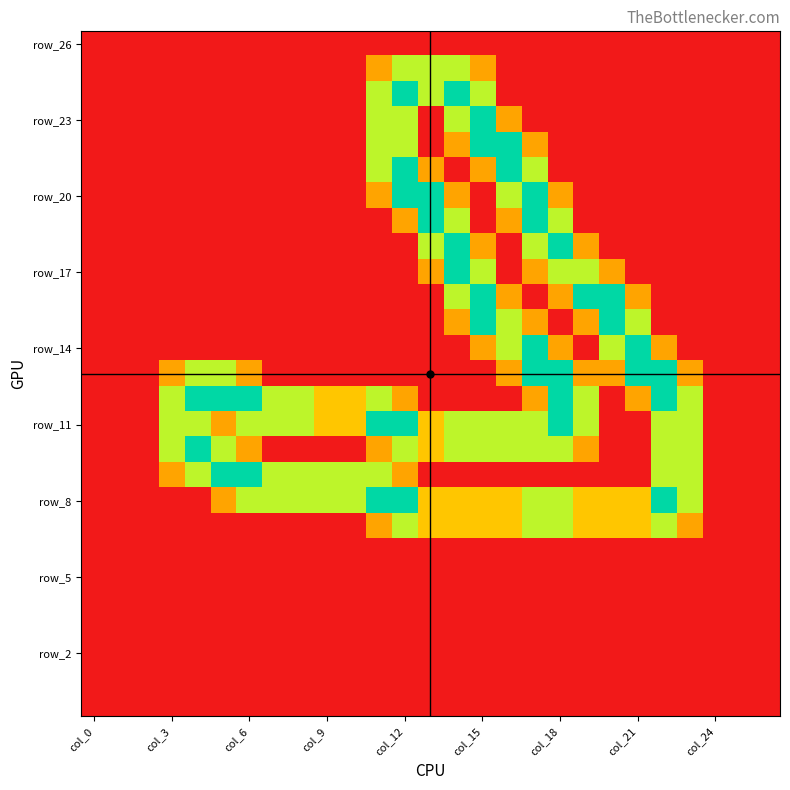

Which label corresponds to the largest value in the chart?

col_12